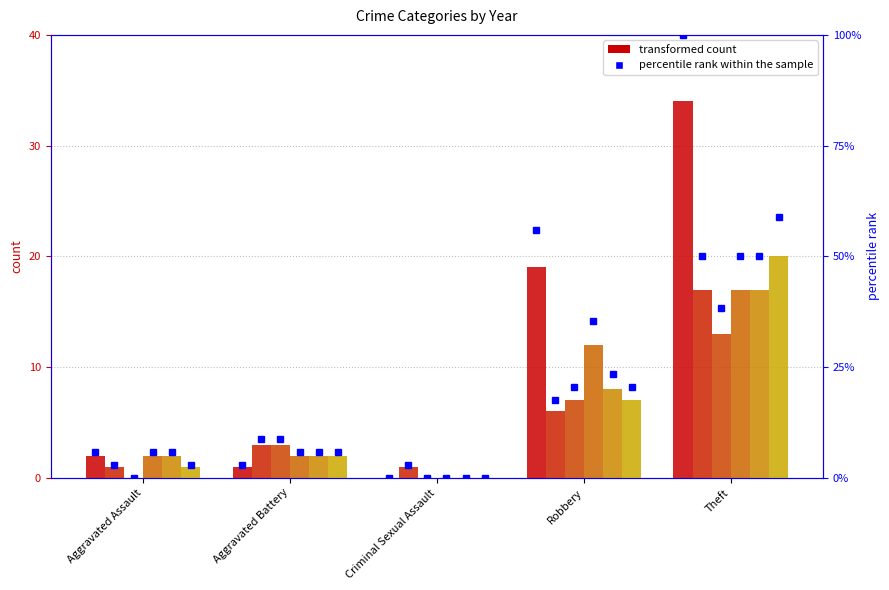

At which label is pct_2016 closest to 26?

Robbery